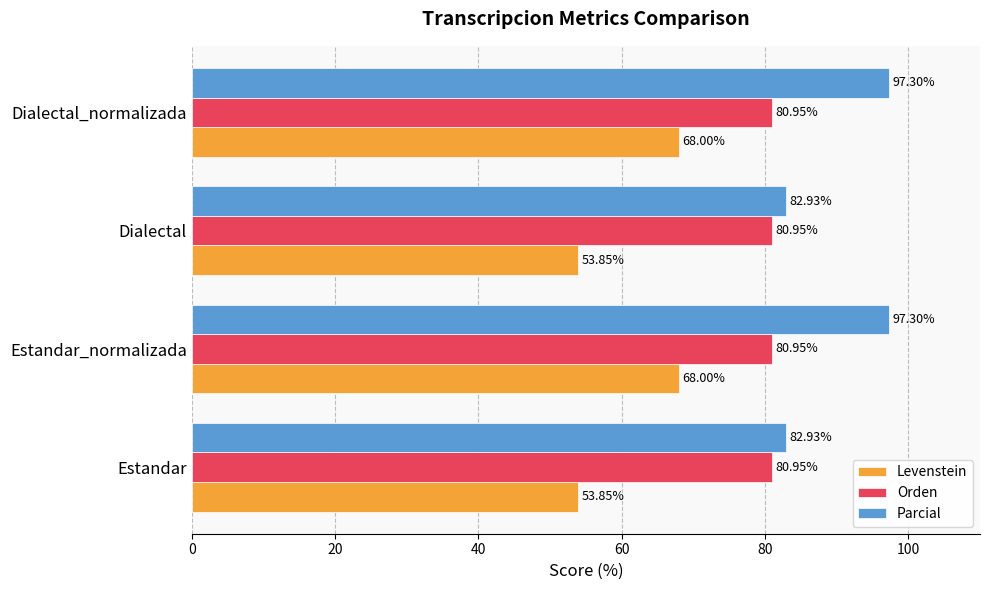

Which series has the widest spread of values?

Parcial